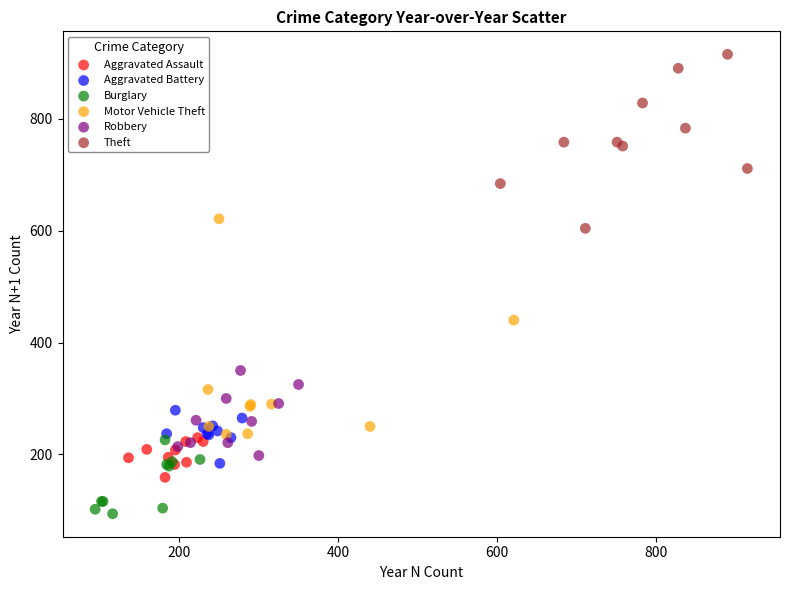

Which series contains the highest Y value?

Theft